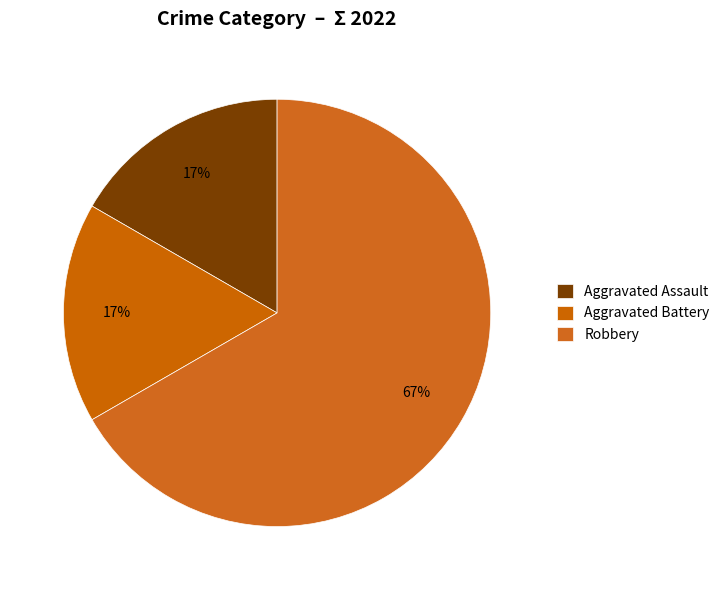

To the nearest percent, what is the difference between the largest and smallest slice percentages?

50%